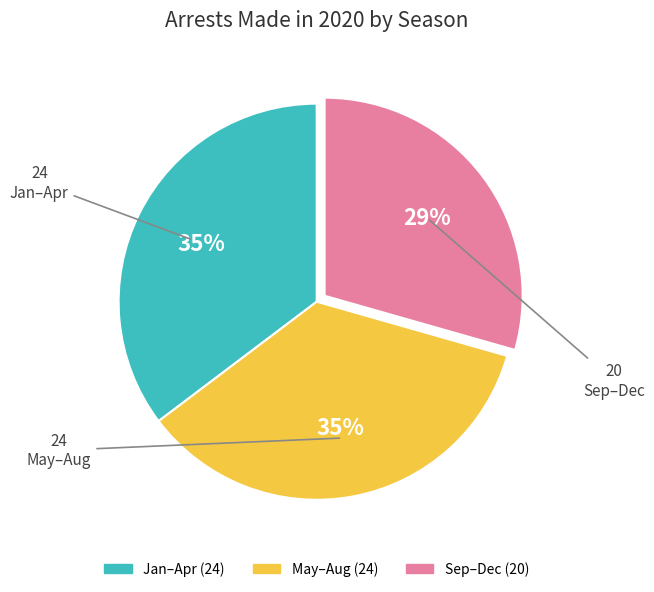

Is there any slice that represents more than half of the pie?

No